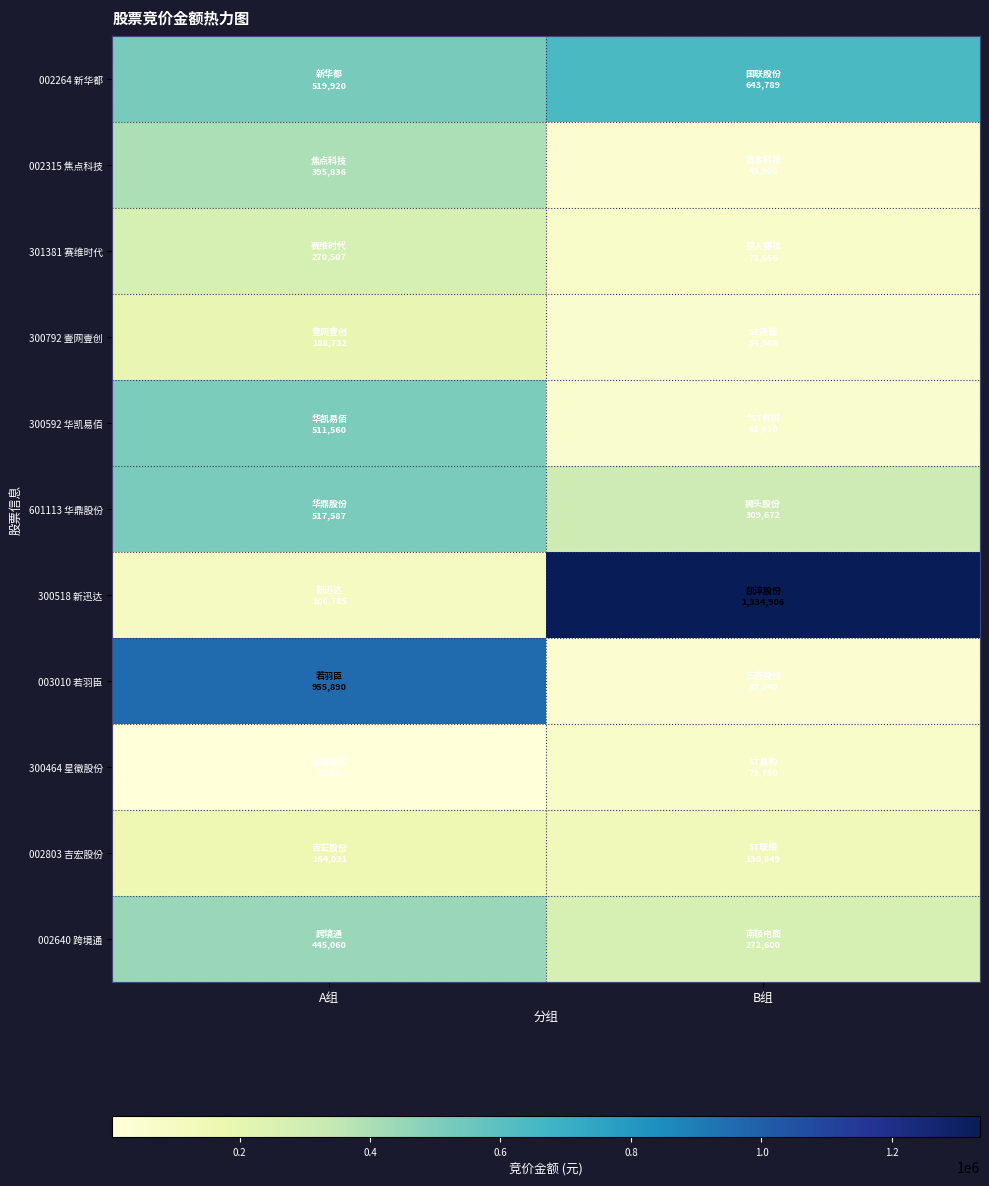

Count the number of categories in the chart.

2